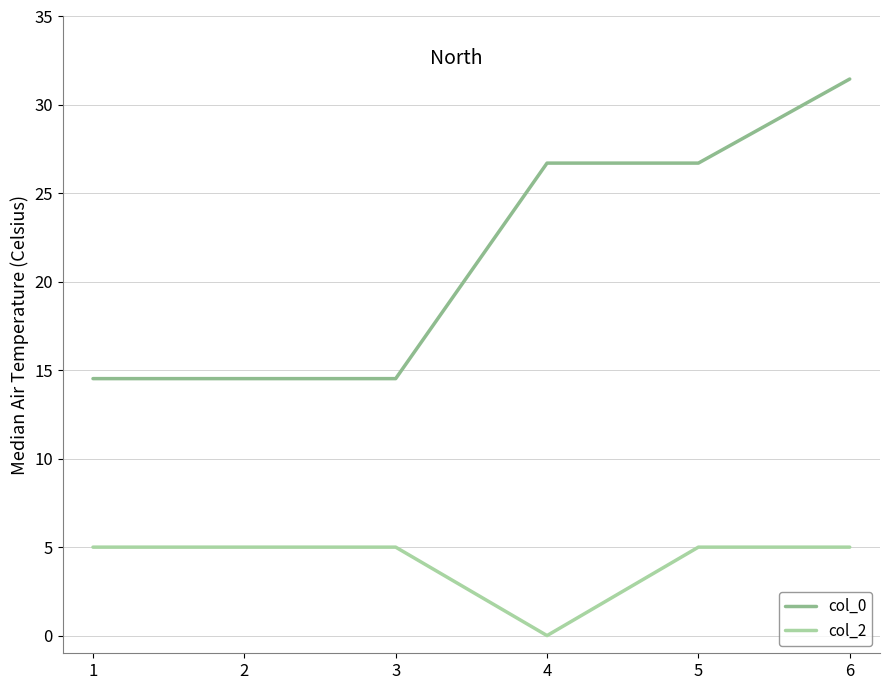

What is the difference between the col_0 values at 1 and 4?

12.2